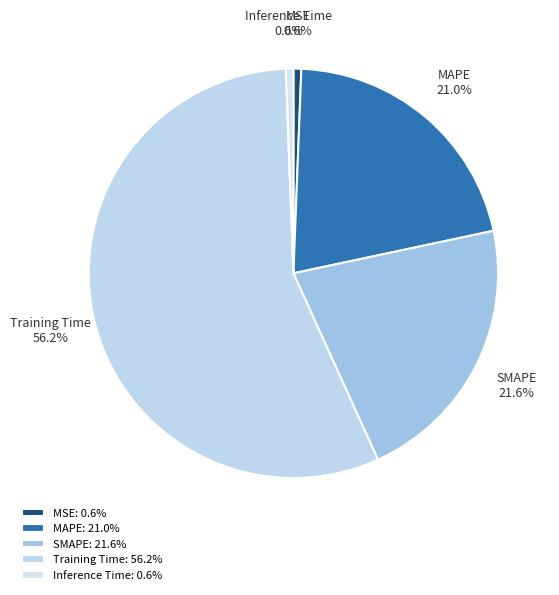

Is the sum of SMAPE and Inference Time greater than half?

No